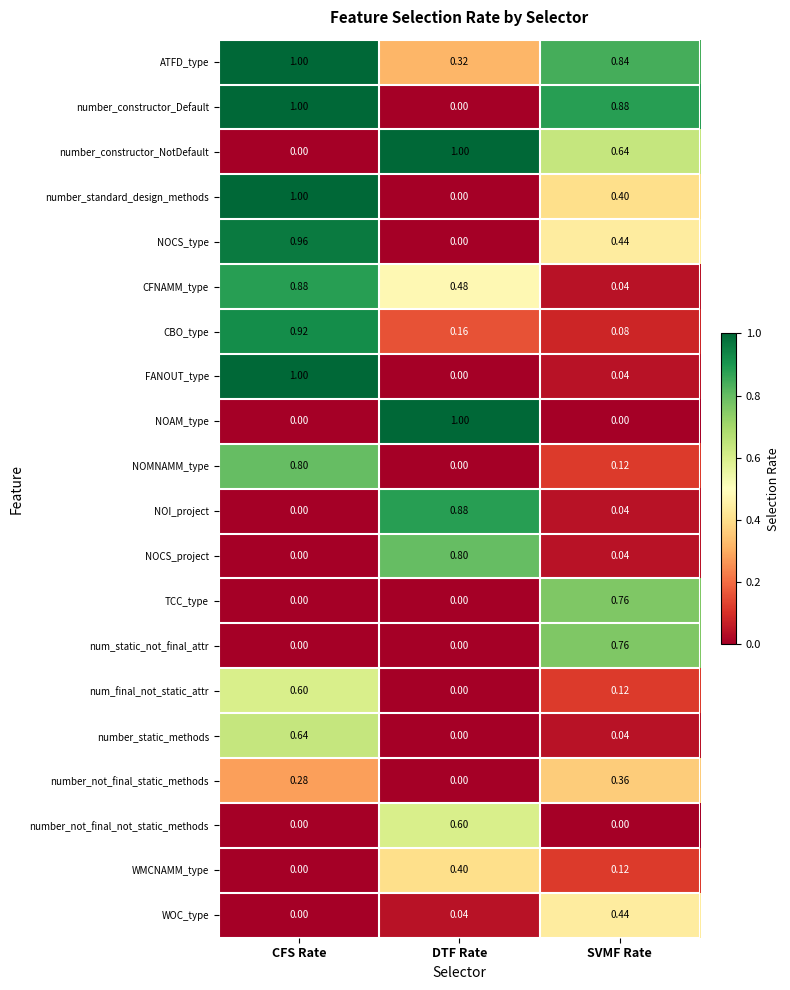

List the labels in order of NOI_project value, smallest first.

CFS Rate, SVMF Rate, DTF Rate